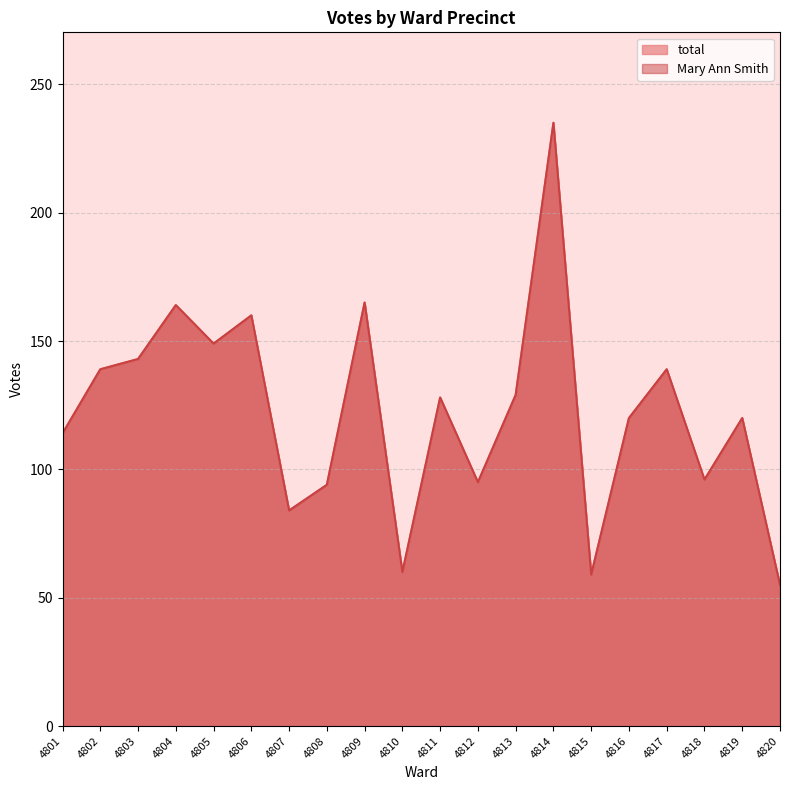

Reading left to right, what are all the values shown in this chart?

total: 4801=114	4802=139	4803=143	4804=164	4805=149	4806=160	4807=84	4808=94	4809=165	4810=60	4811=128	4812=95	4813=129	4814=235	4815=59	4816=120	4817=139	4818=96	4819=120	4820=55
Mary Ann Smith: 4801=114	4802=139	4803=143	4804=164	4805=149	4806=160	4807=84	4808=94	4809=165	4810=60	4811=128	4812=95	4813=129	4814=235	4815=59	4816=120	4817=139	4818=96	4819=120	4820=55